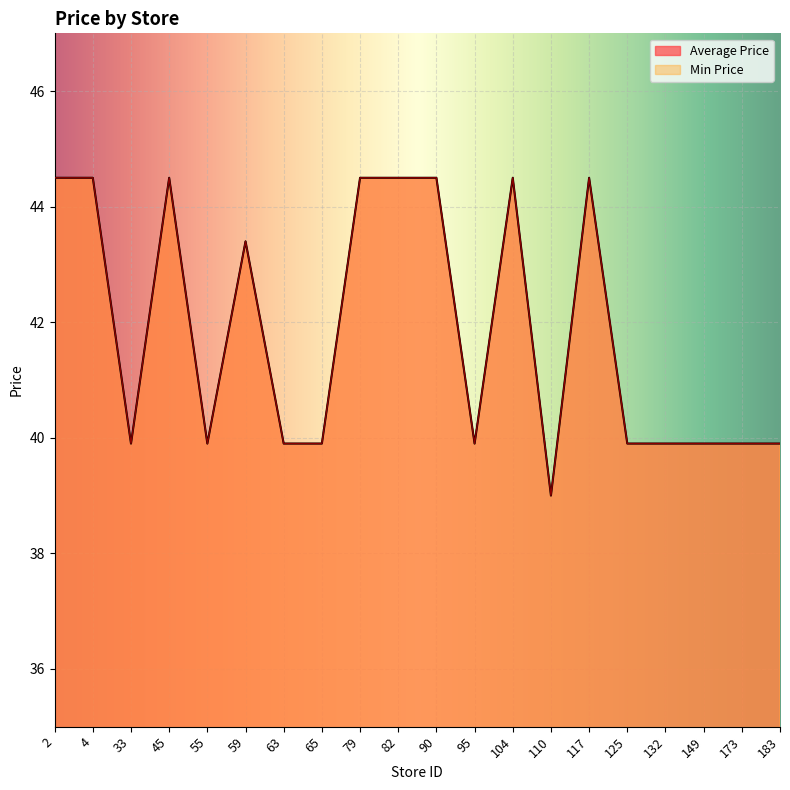

Between 2 and 45, which series saw the biggest shift?

Average Price